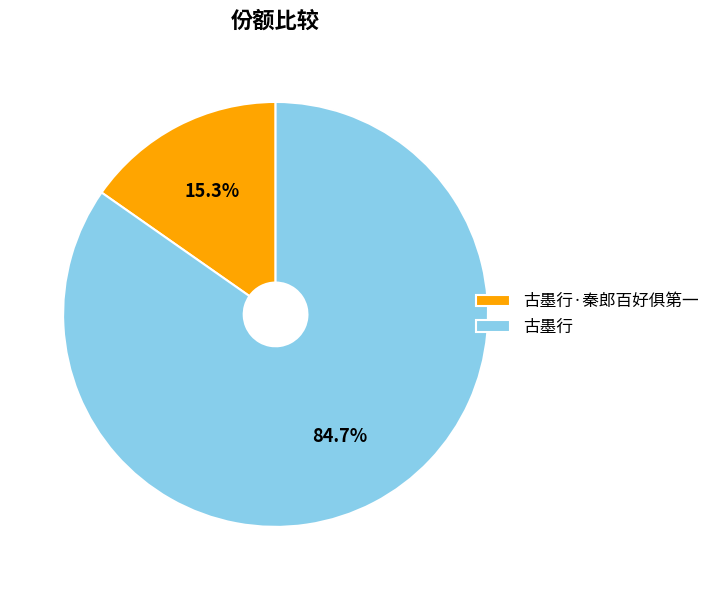

What is the largest slice in the pie chart?

古墨行